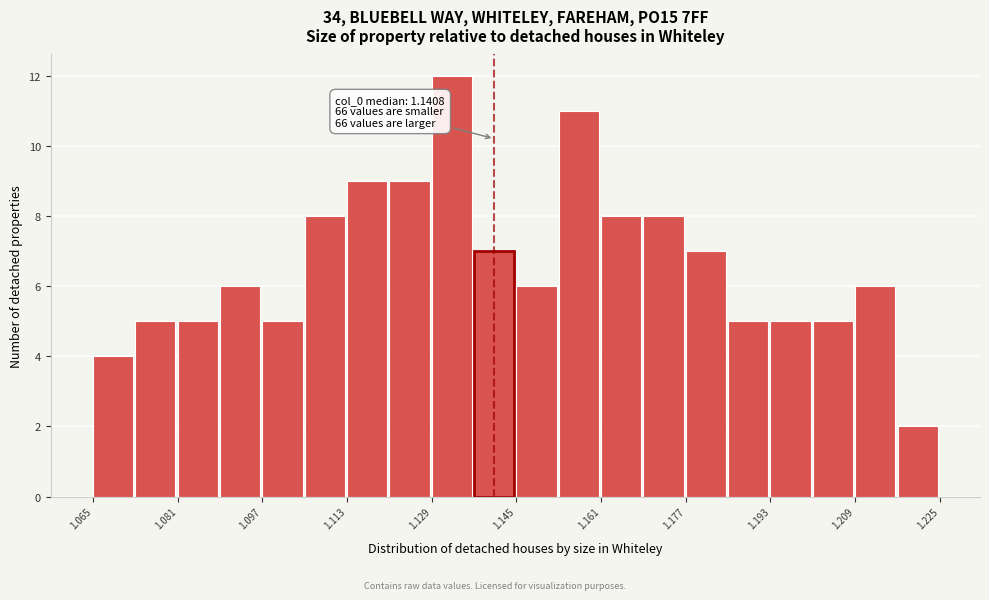

Which range on the x-axis has the tallest bar?

1.129 to 1.137